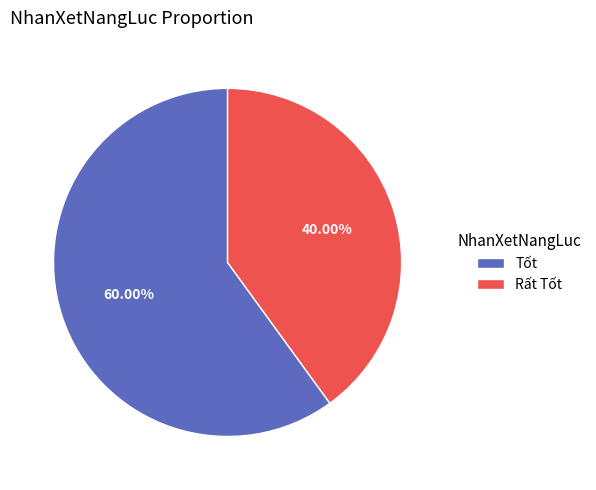

Which slice represents more than half of the pie?

Tốt